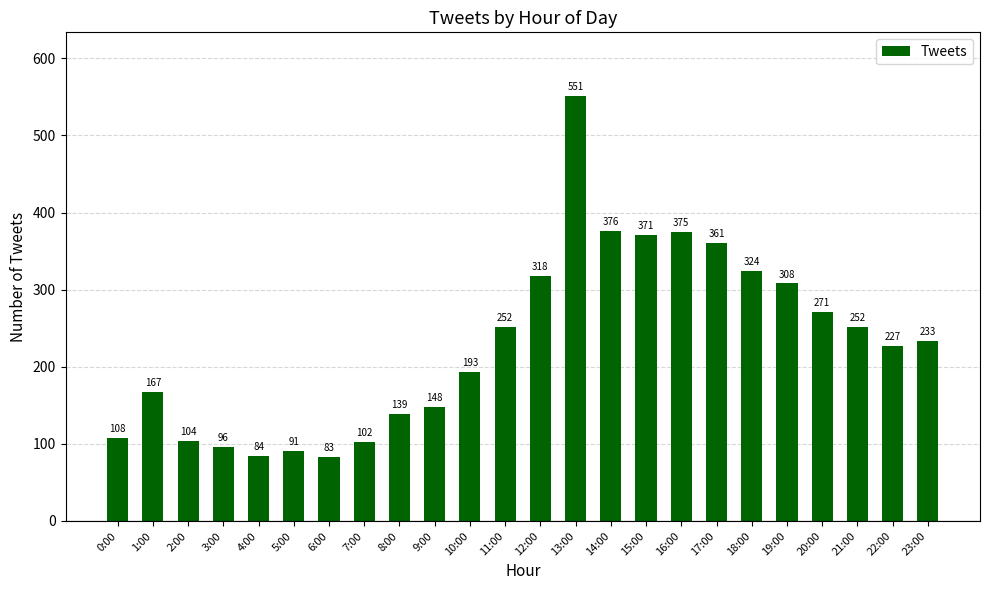

How many data points are less than 233?

12